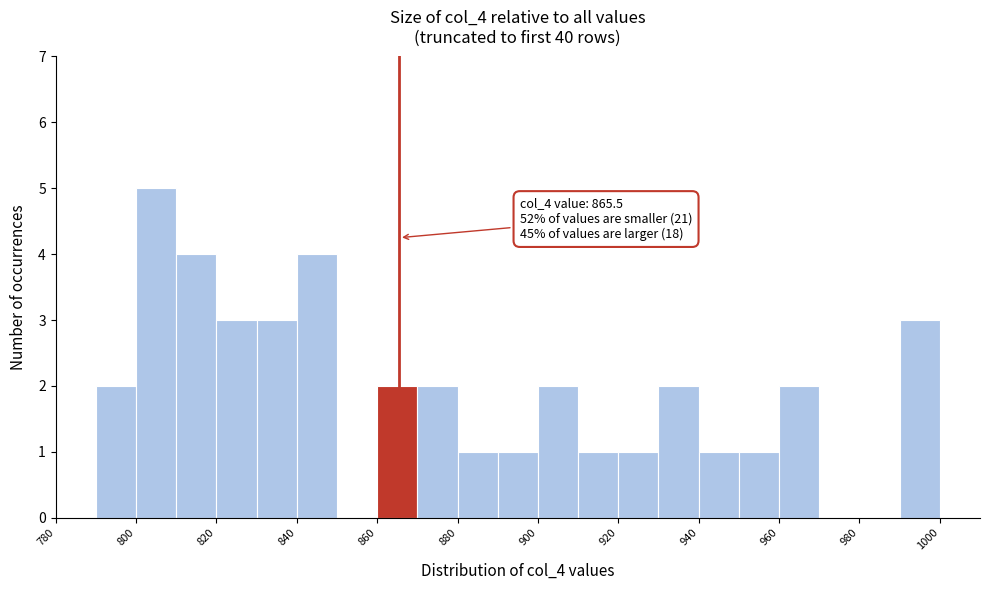

Over which range of the x-axis is the bar tallest?

800 to 810